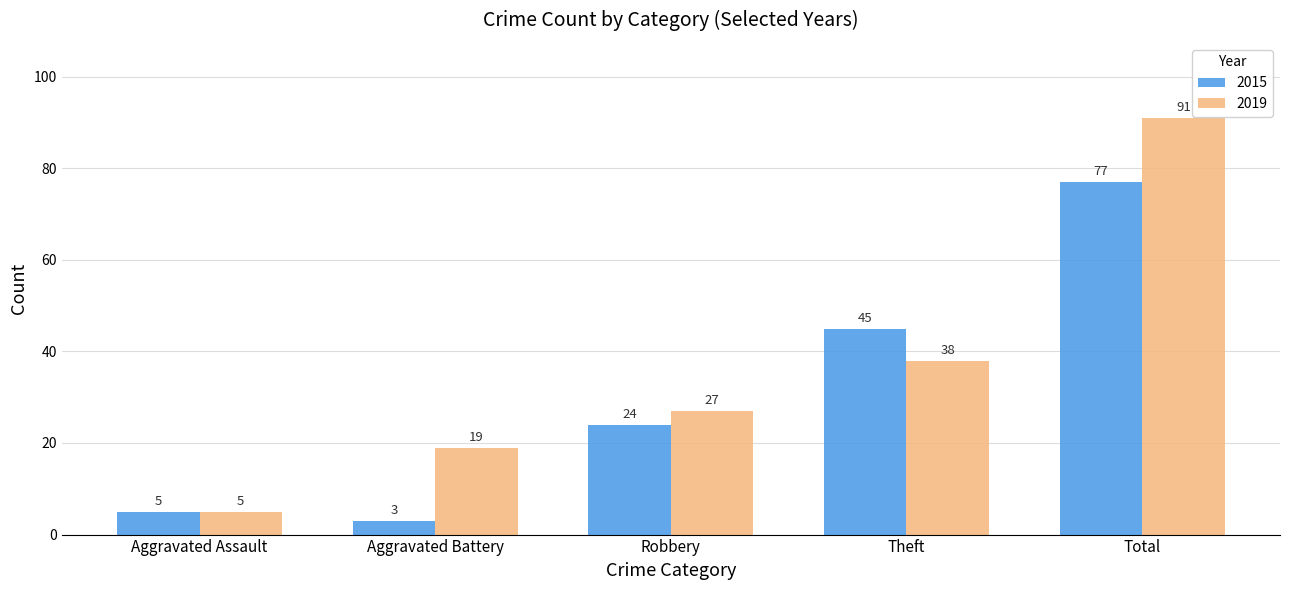

Which series has the largest range (max minus min)?

2019